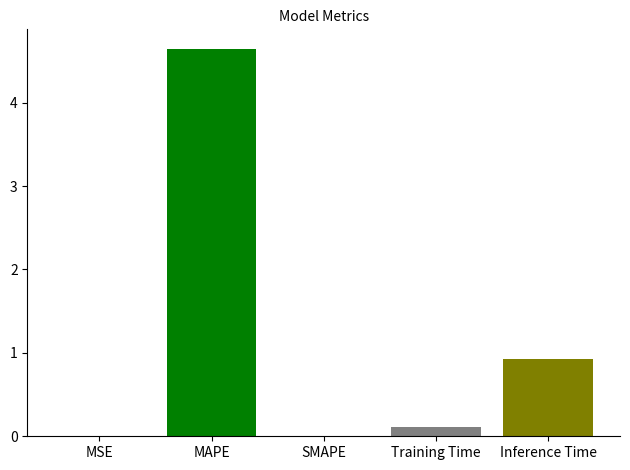

What is the change in value from SMAPE to Inference Time?

+0.9